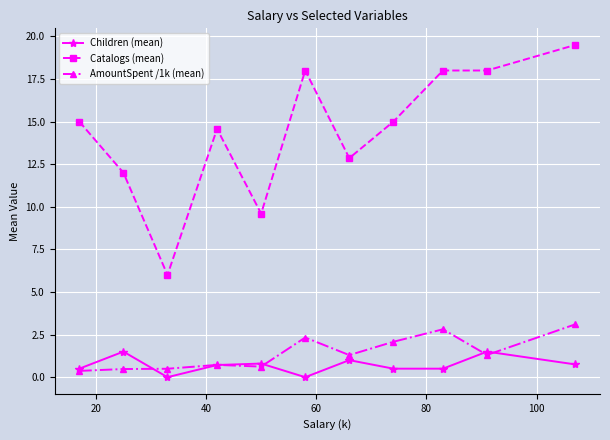

Rank the series by their maximum value, from highest to lowest.

Catalogs (mean), AmountSpent /1k (mean), Children (mean)